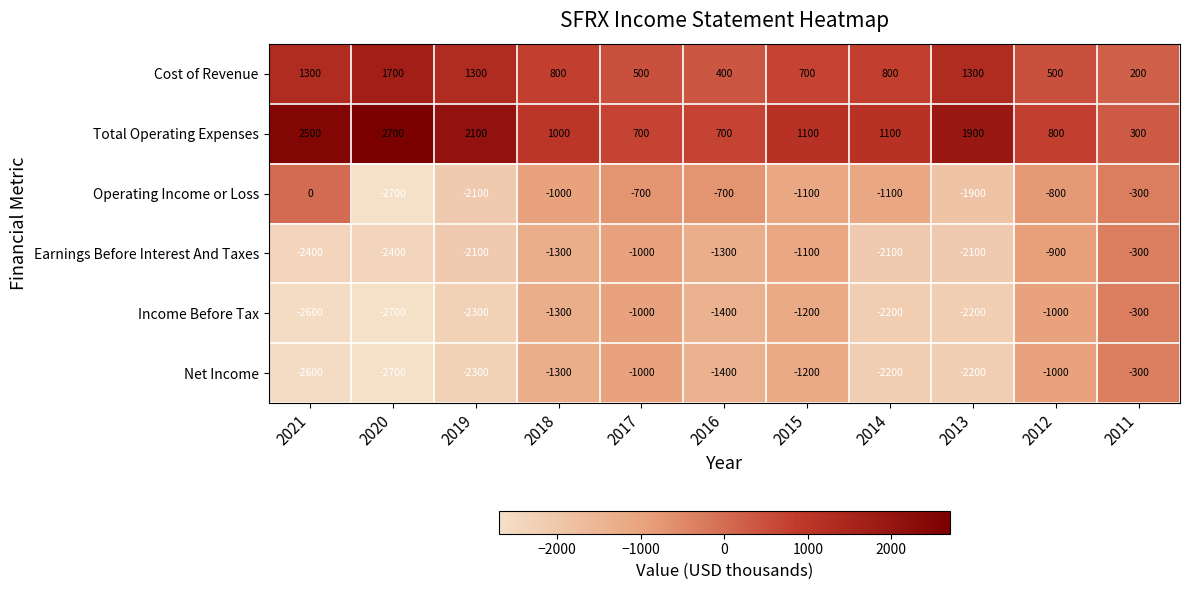

The Income Before Tax series shows -2700 at 2020. True or false?

True